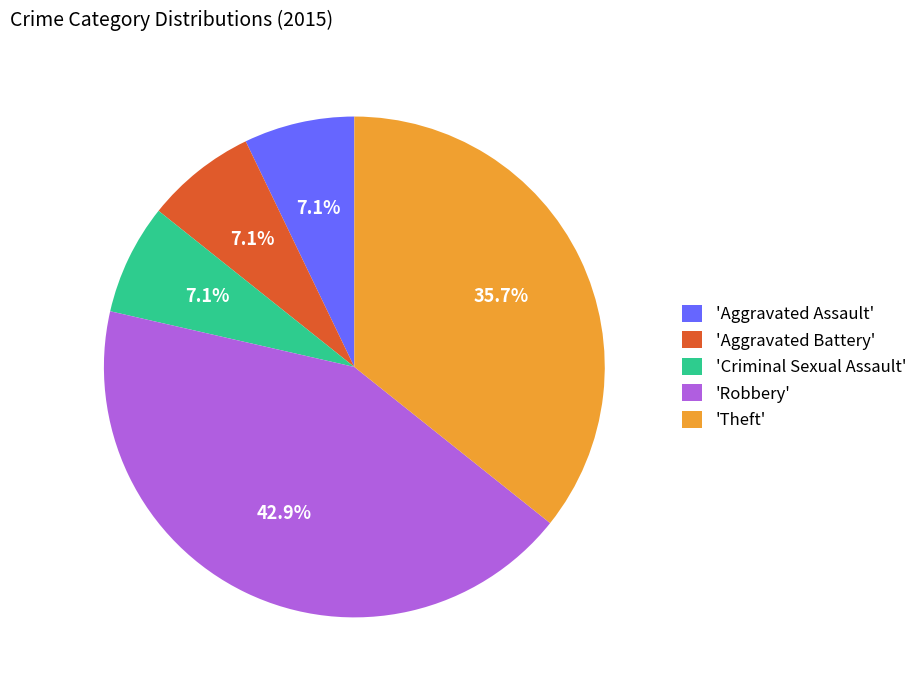

What percentage is NOT represented by 'Aggravated Assault'?

92.9%